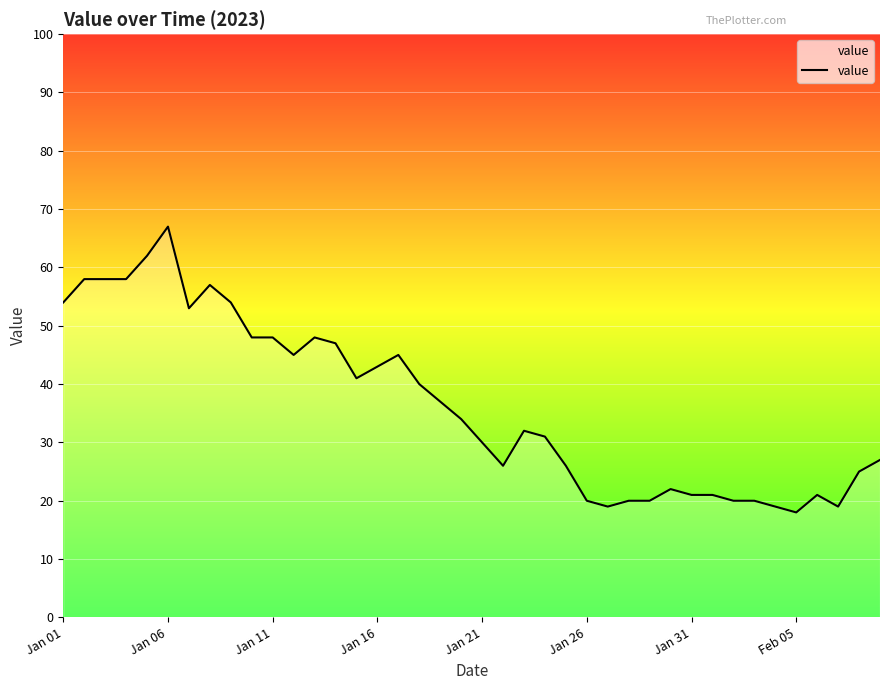

What is the greatest value displayed?

67